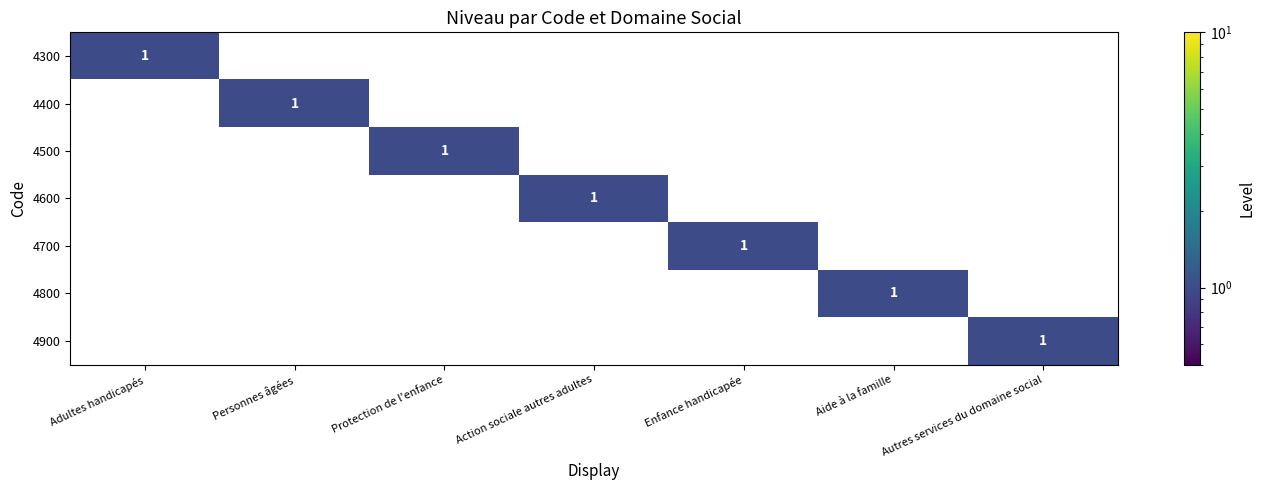

At which category does the chart reach its minimum across all series?

Personnes âgées